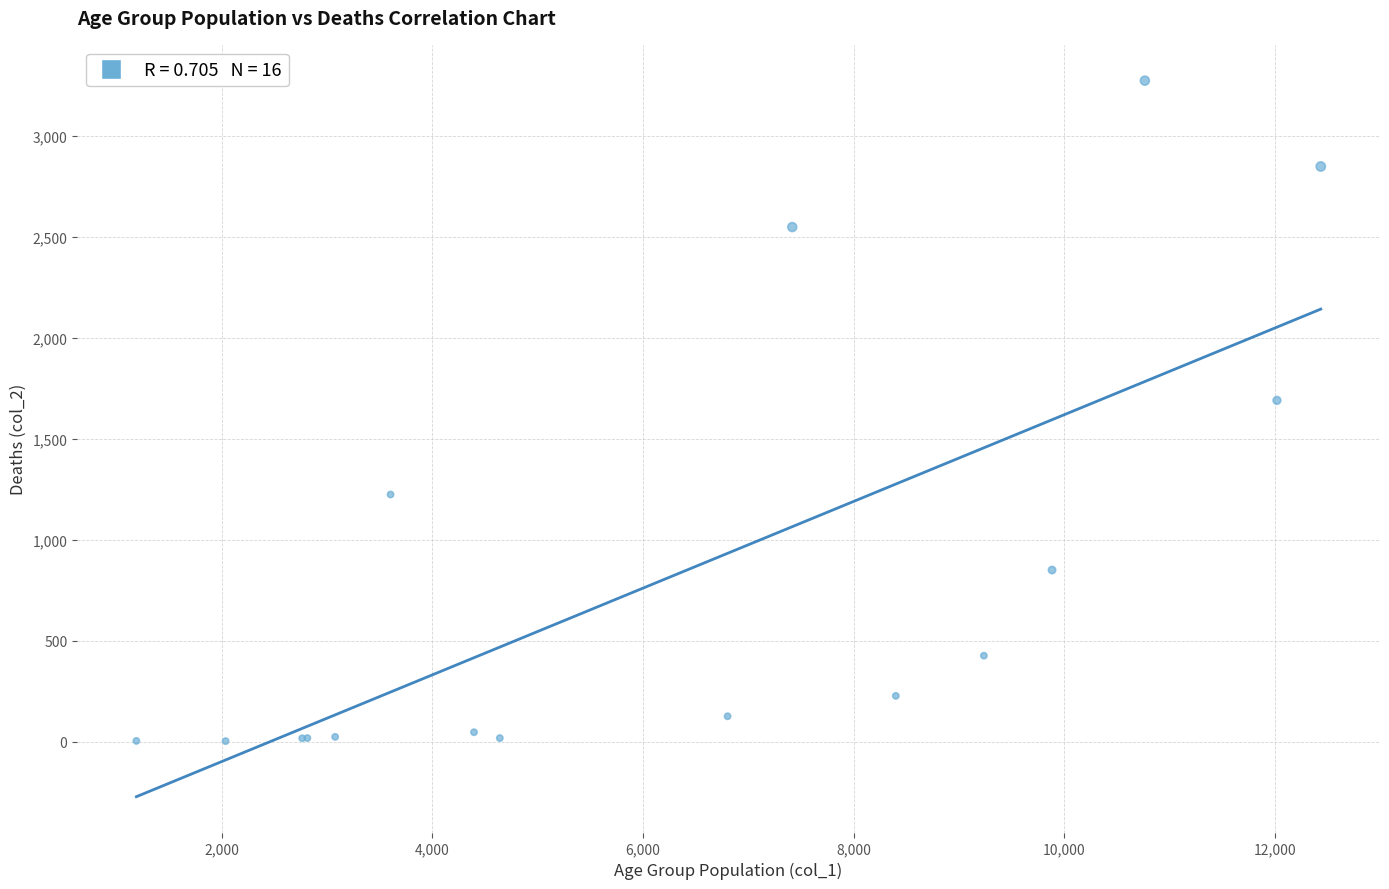

What Y value in the scatter plot is closest to 1638?

1690